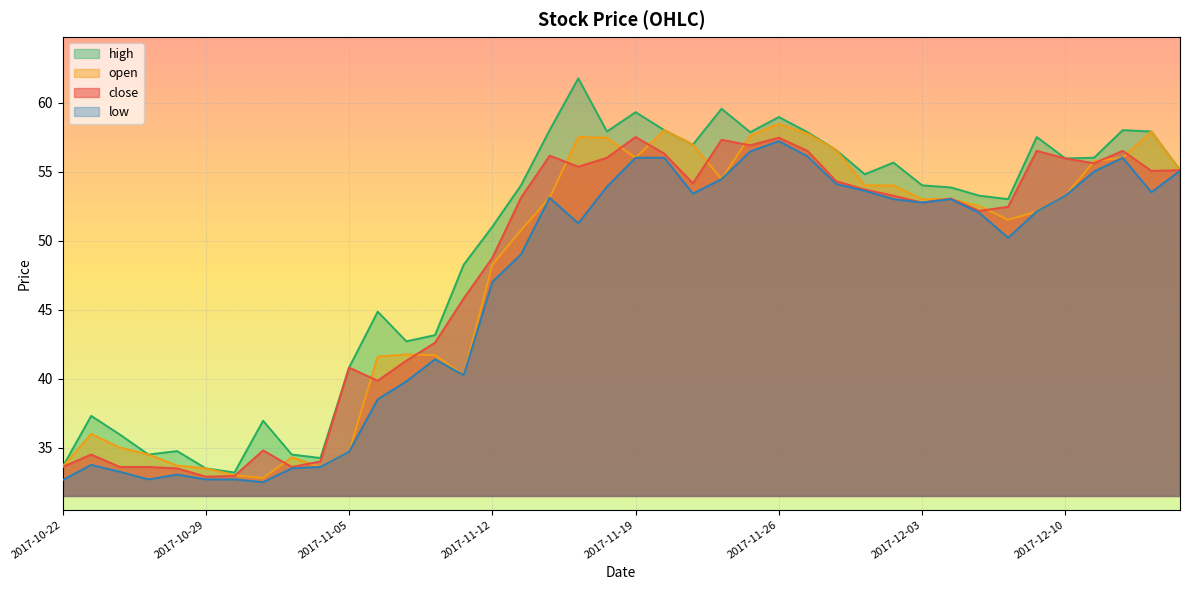

In close, how many points are higher than both neighbors (excluding endpoints)?

10